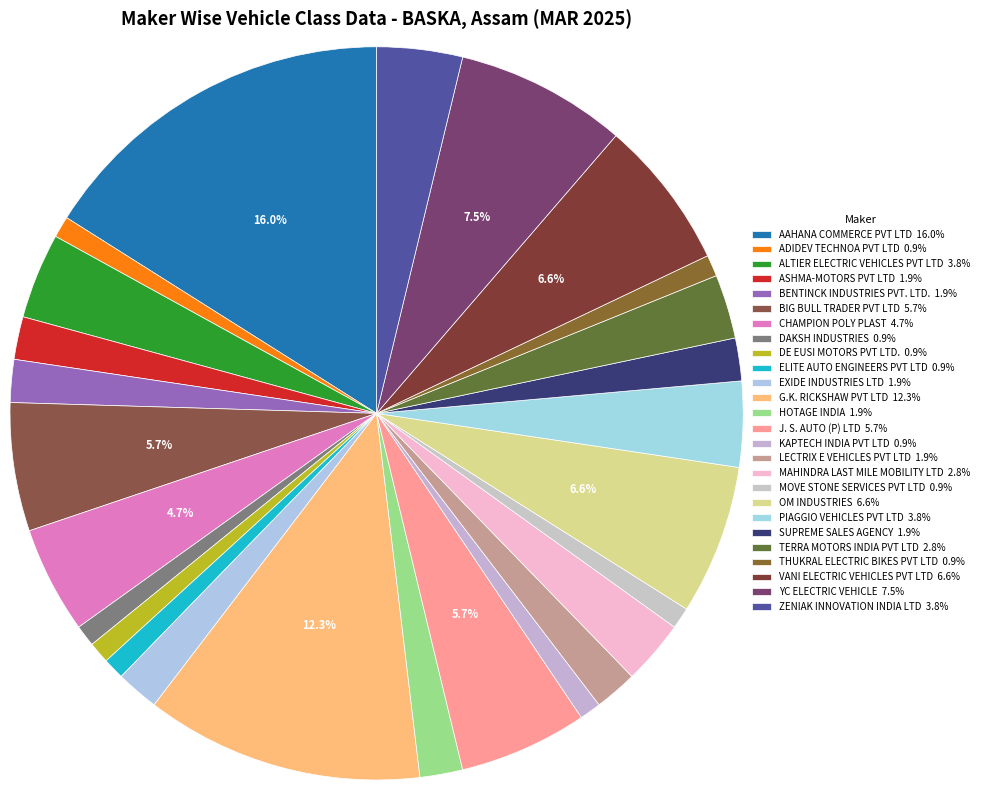

How many slices are in this pie chart?

26